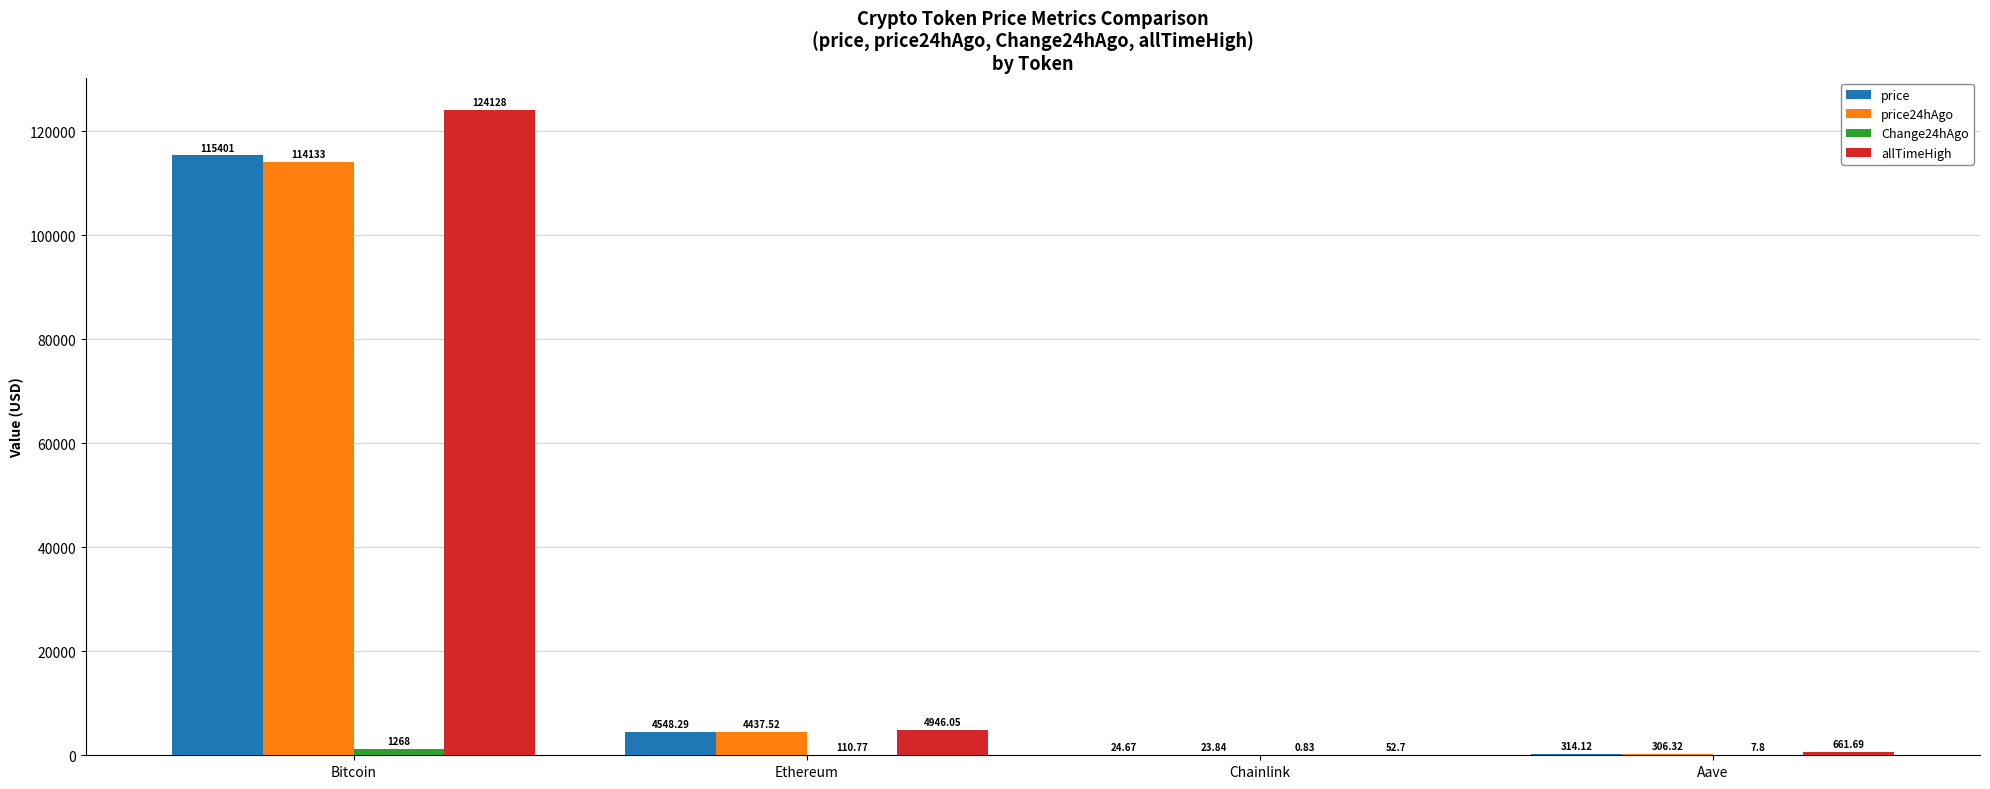

What is the sum of the price values at Ethereum and Bitcoin?

119949.3